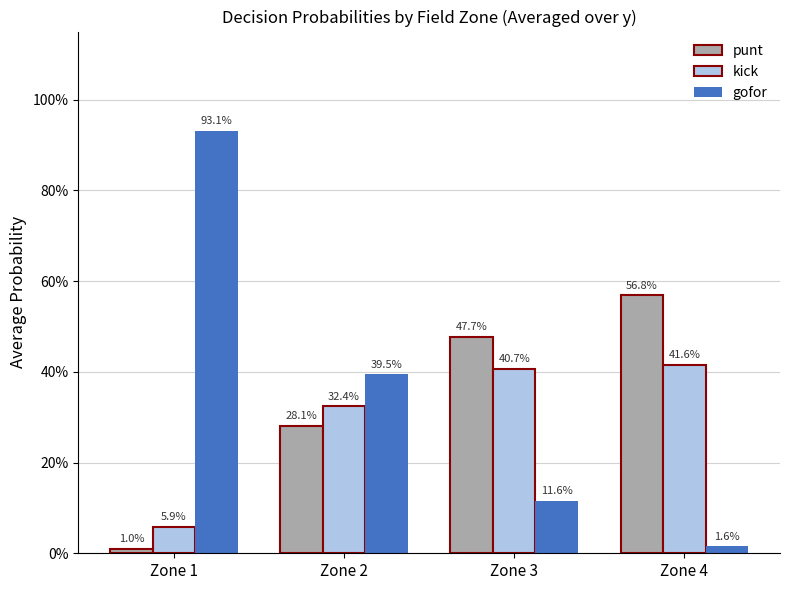

Is the value of gofor at Zone 4 greater than the value of kick at Zone 1?

No